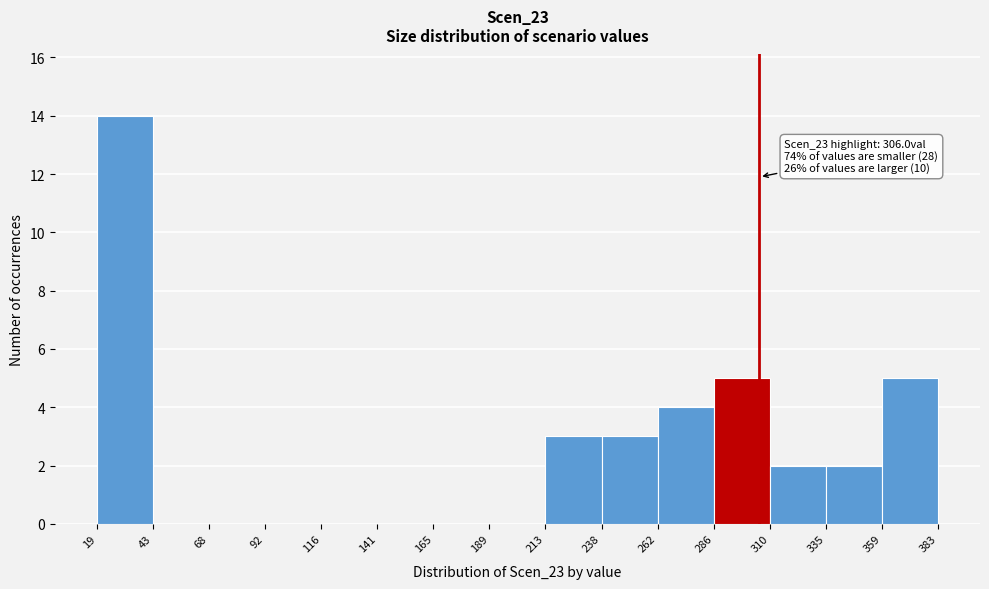

Over which range of the x-axis is the bar tallest?

19 to 43